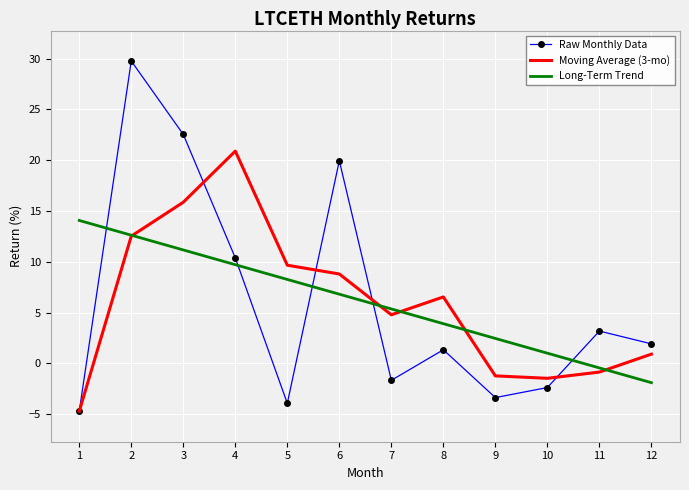

What is the difference between the highest and lowest values at 10?

3.4